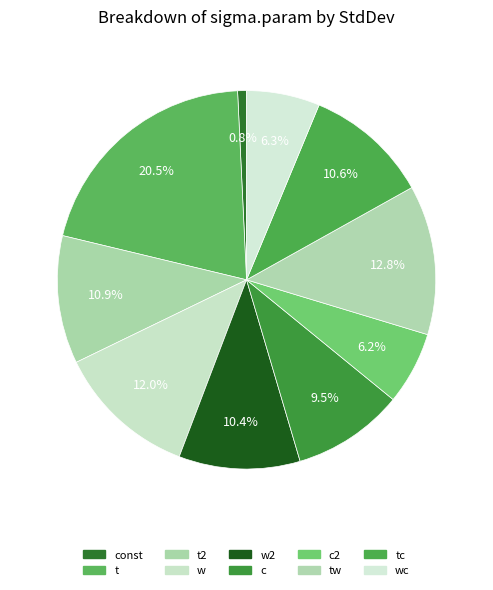

To the nearest percent, what percentage of the pie is tw?

13%